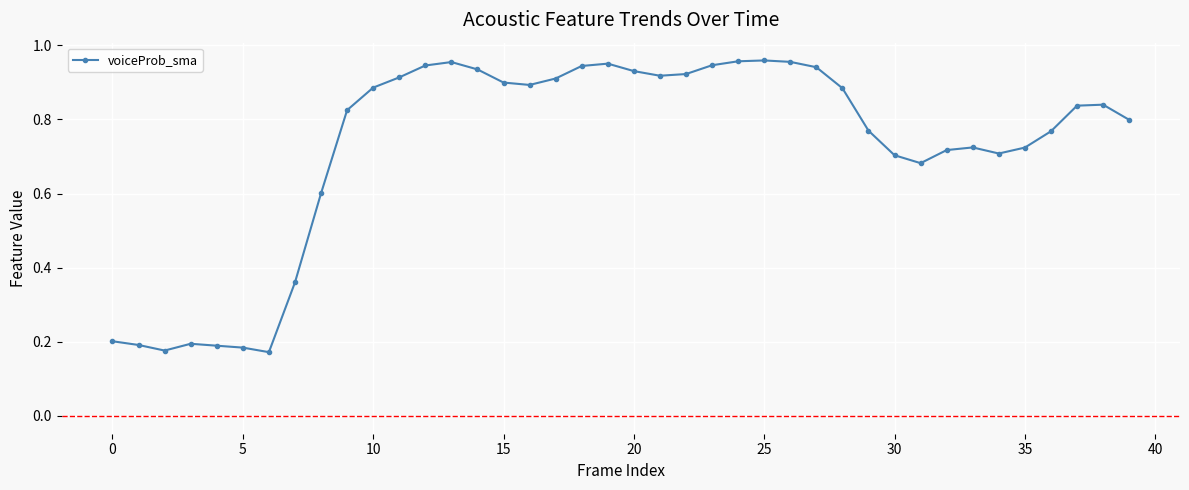

True or false: the data has more than 1 interior local peaks.

True